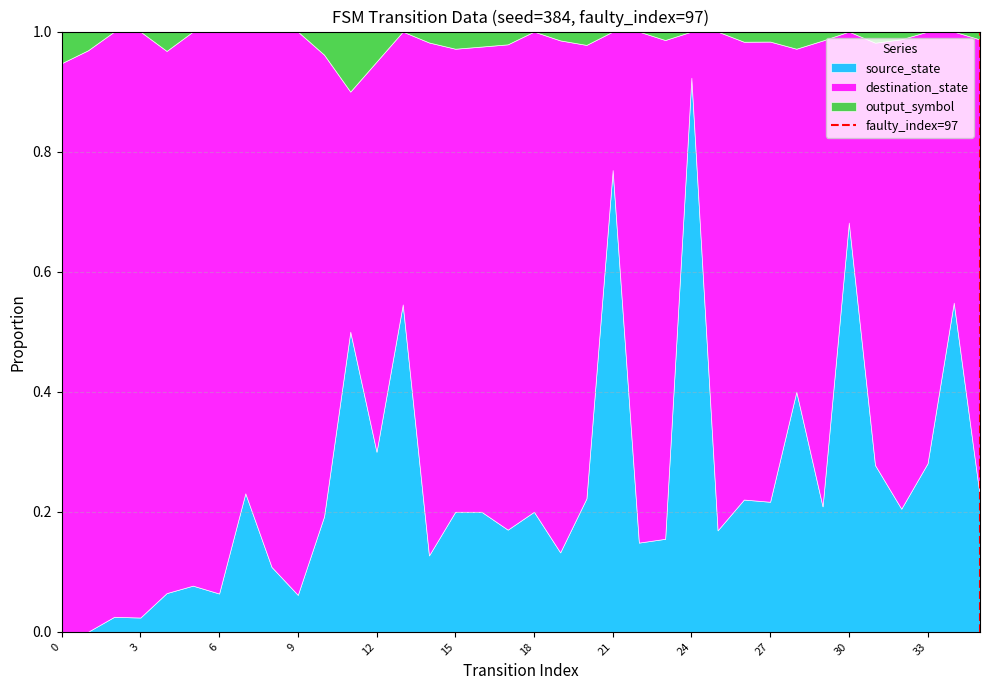

At which label does source_state reach its peak?

24